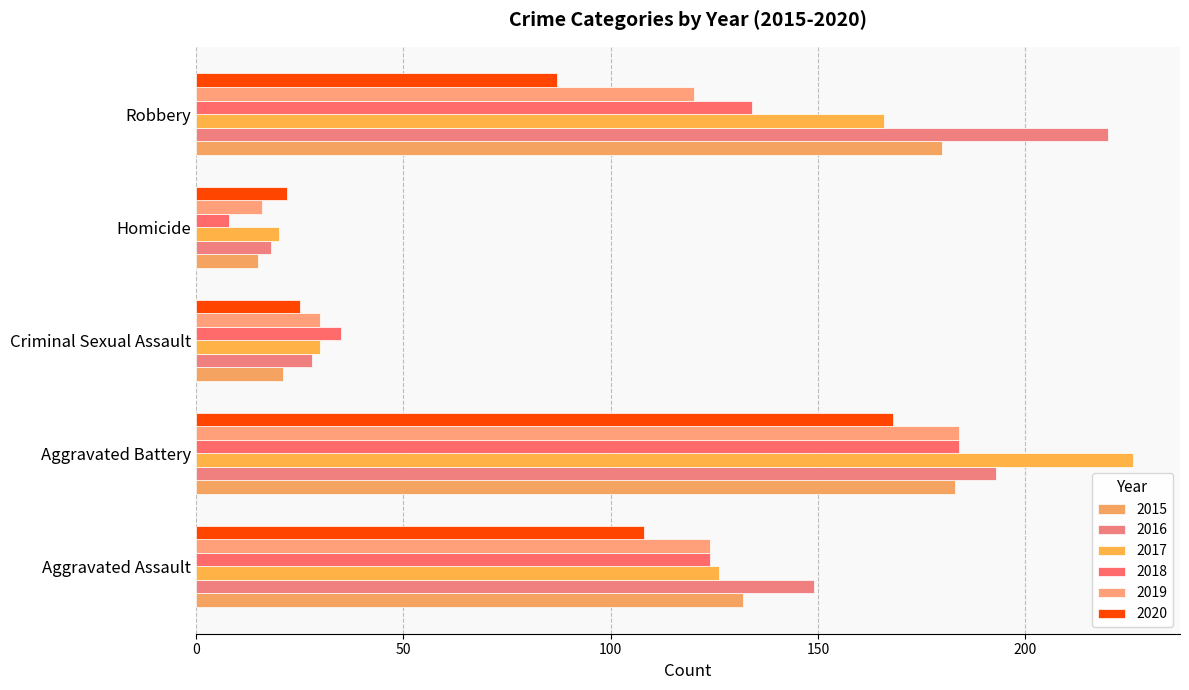

What is the label of the 4th bar from the right?

Aggravated Battery